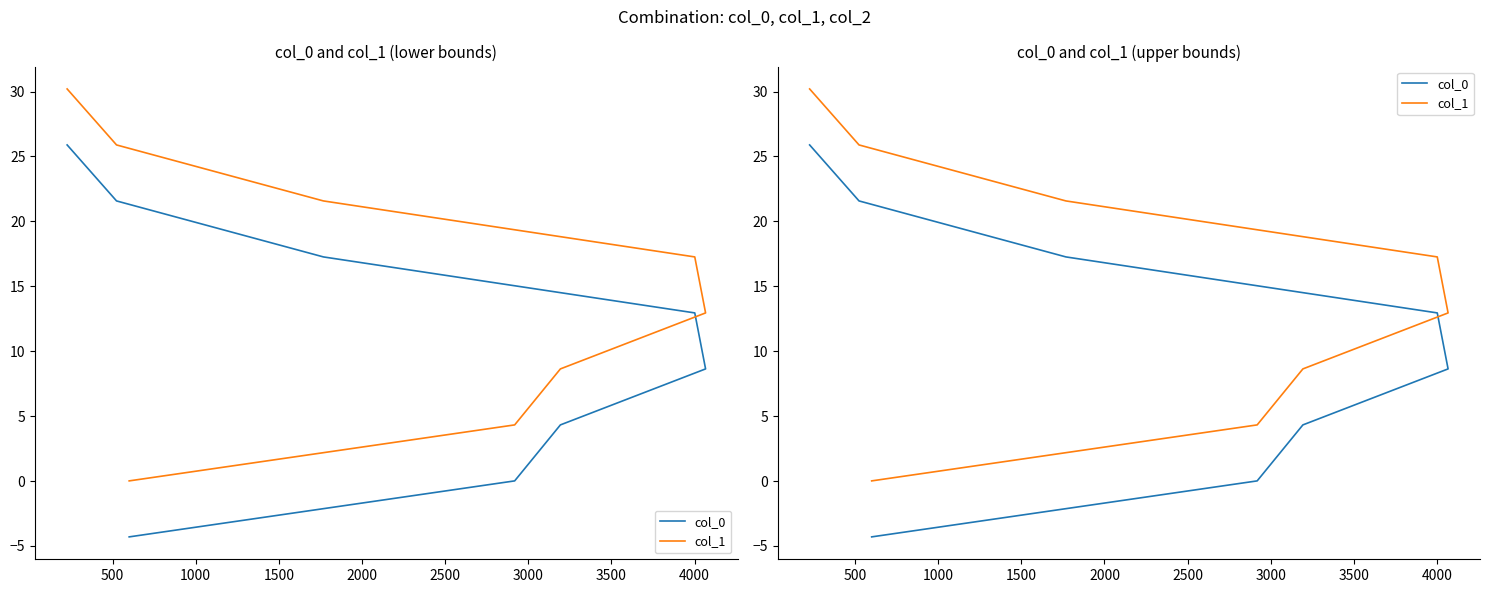

What is the average value of the col_0 series?

10.8